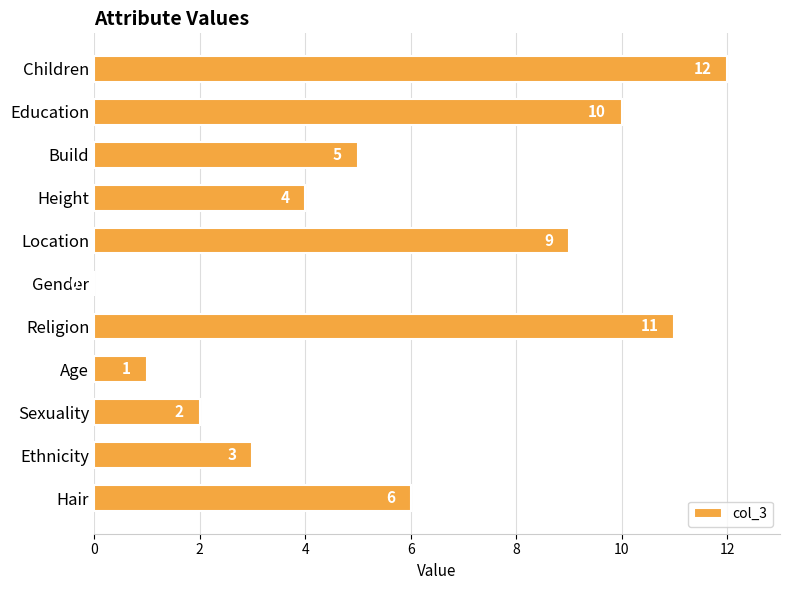

How many series are shown in this chart?

1